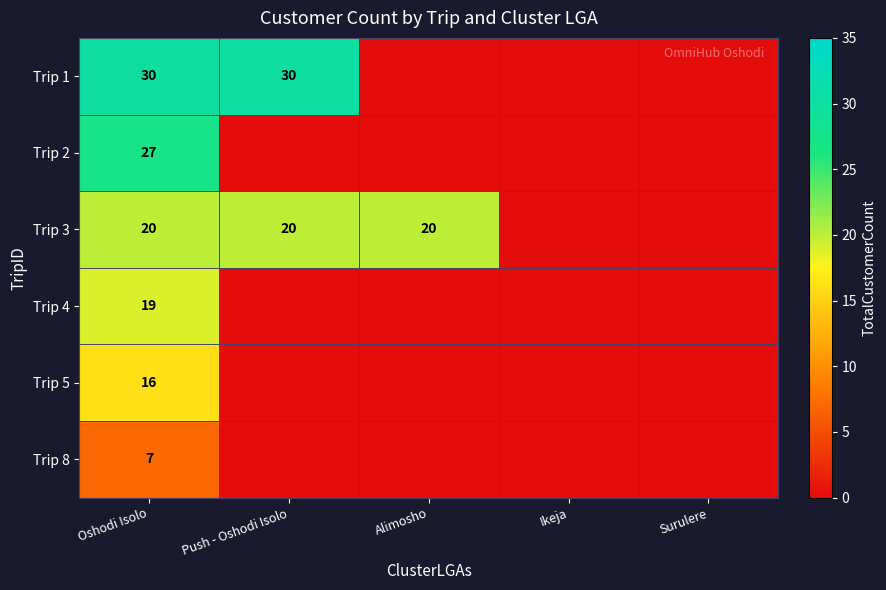

True or false: Trip 3 has a value of 9 at Push - Oshodi Isolo.

False